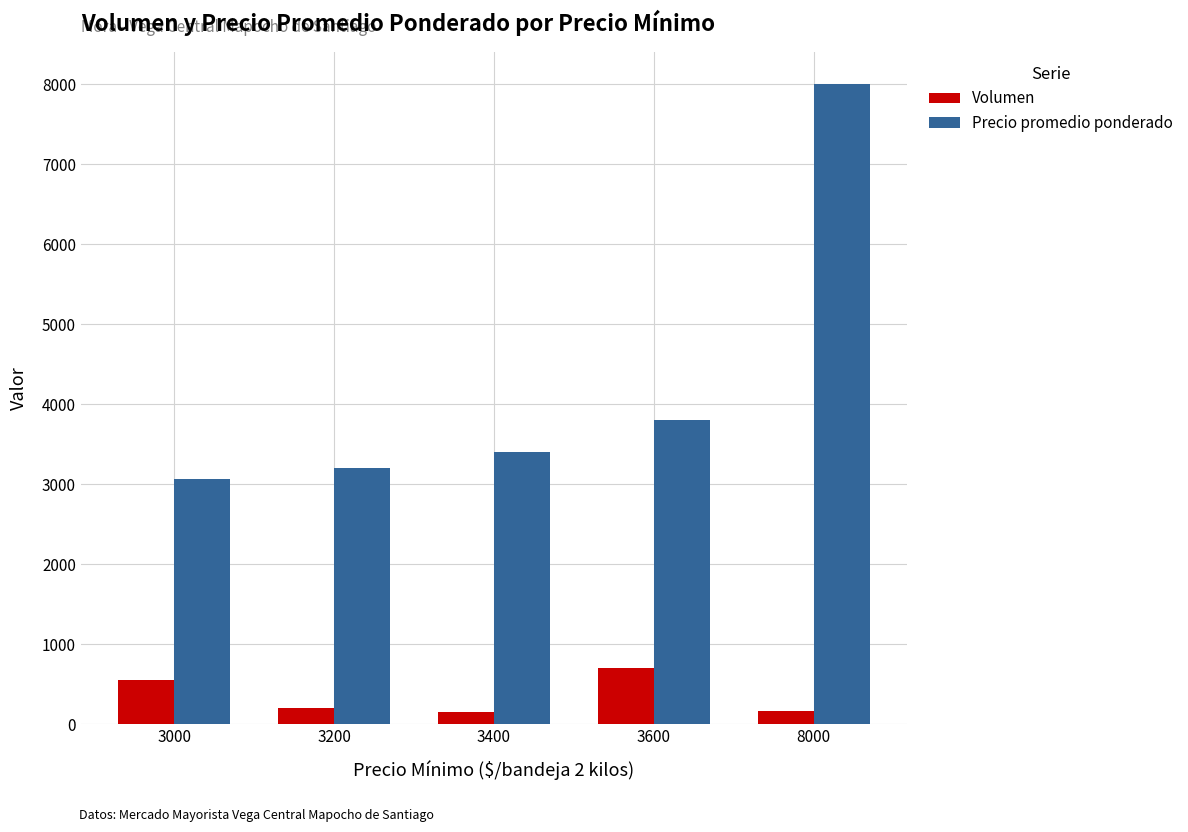

What is the difference between the maximum and minimum values in the Precio promedio ponderado series?

4940